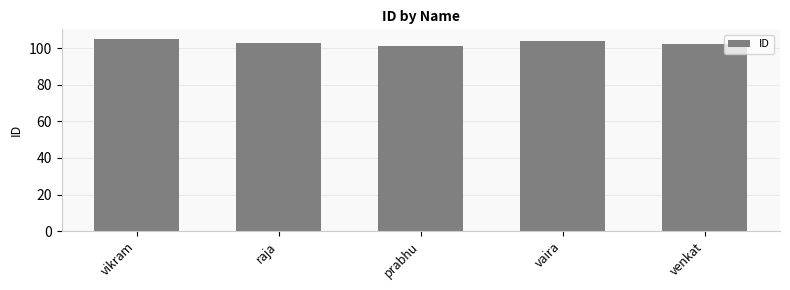

At which label does the data first exceed 103?

vikram